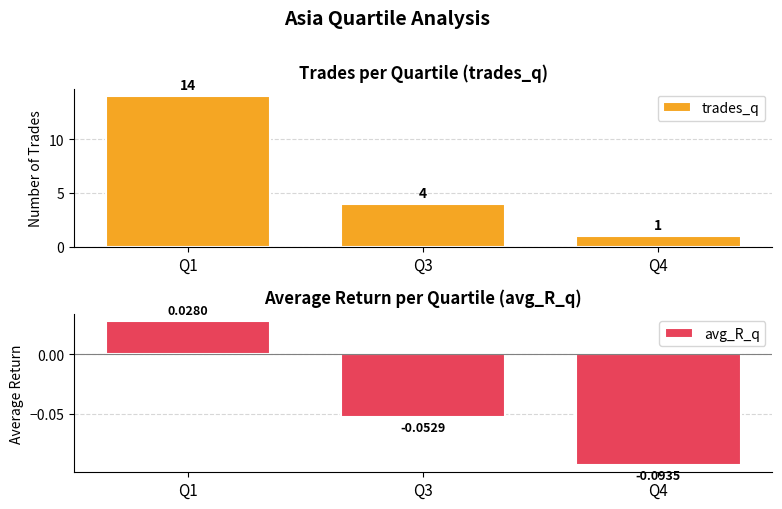

True or false: trades_q has a value of 5.5 at Q3.

False